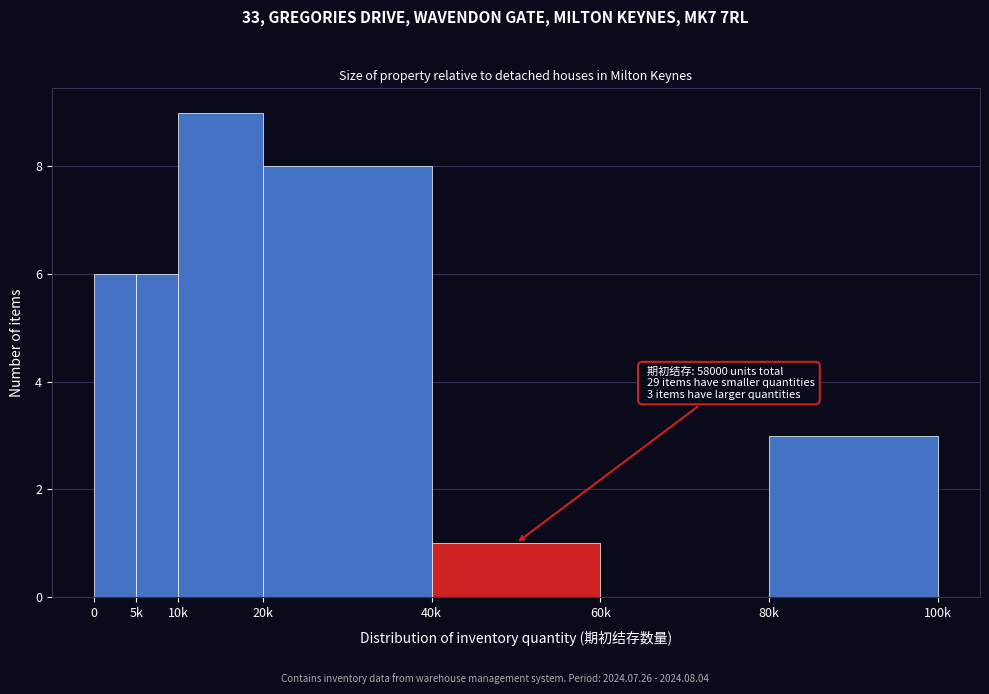

Reading left to right, transcribe all the data shown in this chart.

0=6	5k=6	10k=9	20k=8	40k=1	60k=0	80k=3